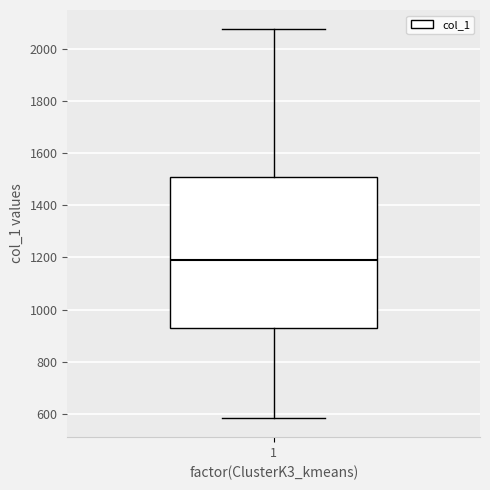

Transcribe this box plot: give where the median line is, the range the box spans, and where the two whiskers end, as read against the y-axis. The values are not printed on the chart, so give them approximately, as read against the axis.

median 1180, box 940 to 1500, whiskers 580 to 2080